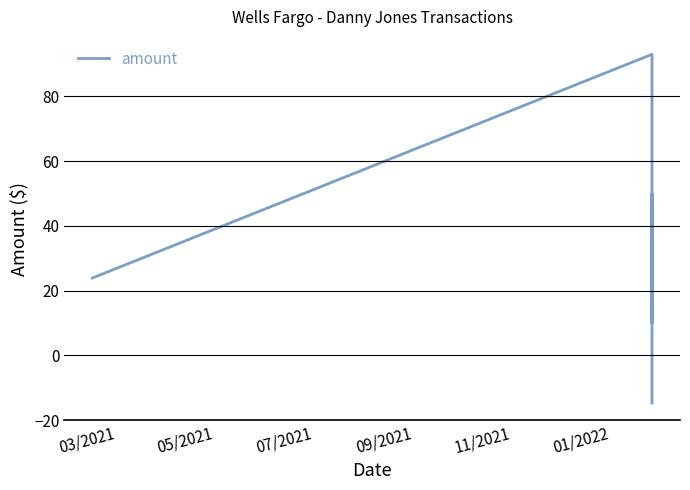

How many values are above zero?

4